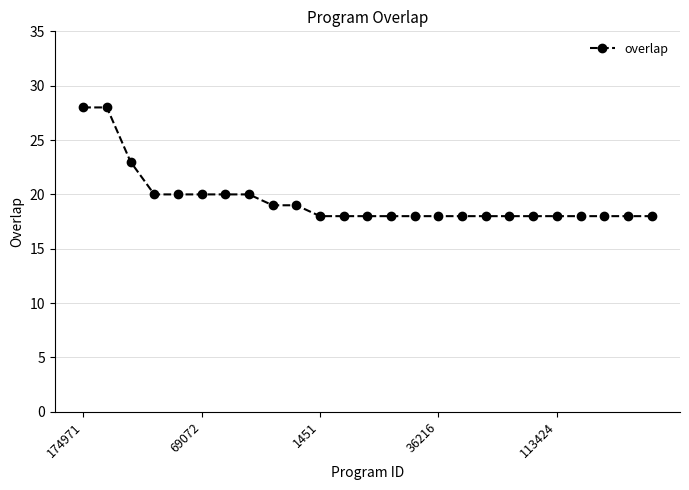

What is the average value?

19